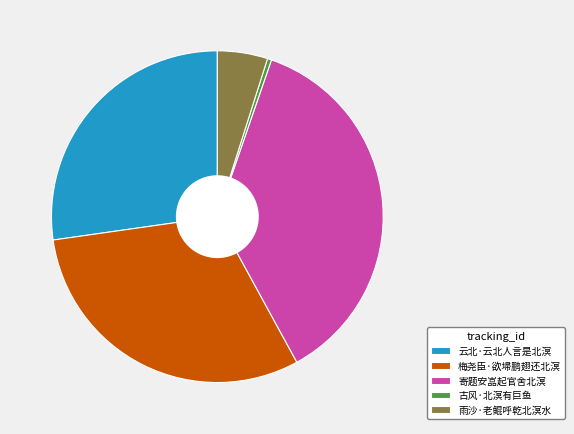

Rank the categories by value from lowest to highest.

古风·北溟有巨鱼, 雨沙·老鲲呼乾北溟水, 云北·云北人言是北溟, 梅尧臣·欲埽鹏翅还北溟, 寄题安嵓起官舍北溟